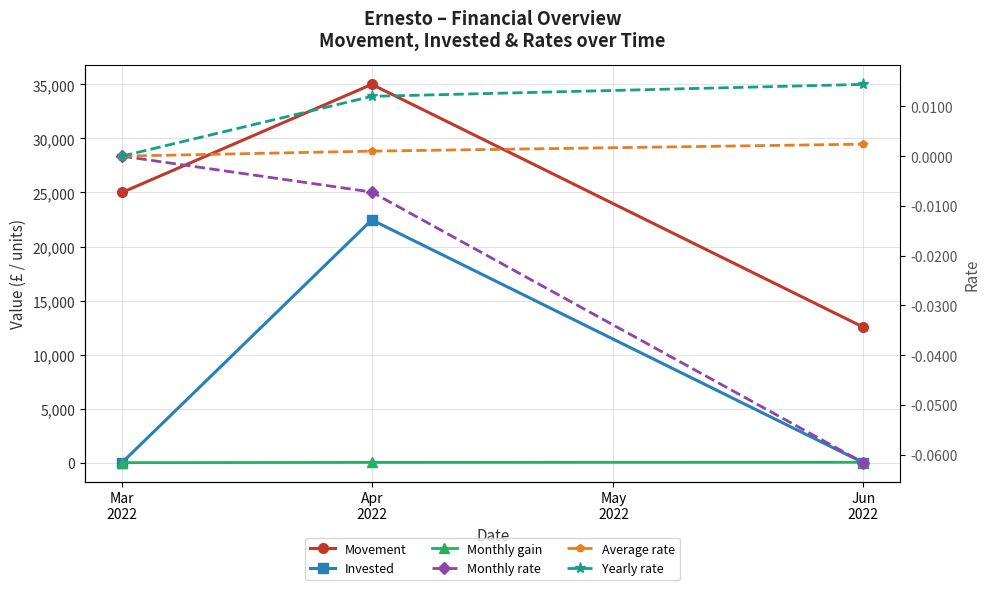

What are all the series names shown in the legend?

Movement, Invested, Monthly gain, Monthly rate, Average rate, Yearly rate